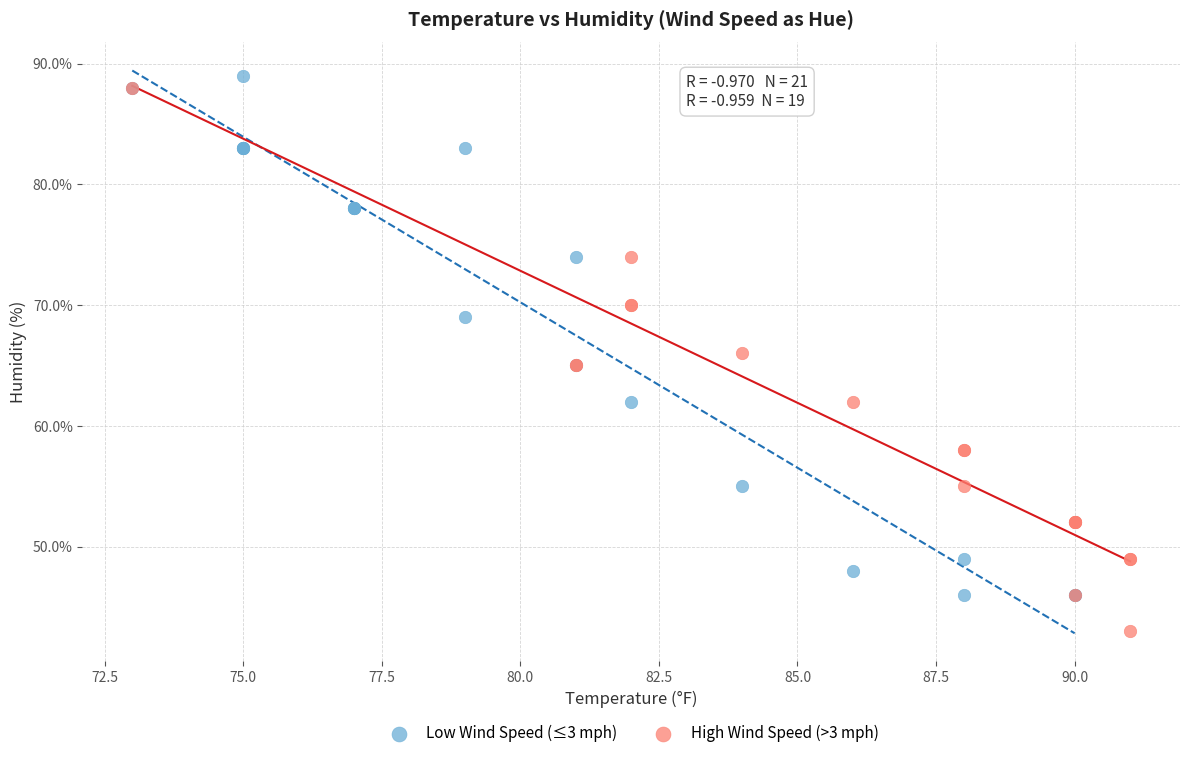

Which series contains the highest Y value?

Low Wind Speed (≤3 mph)